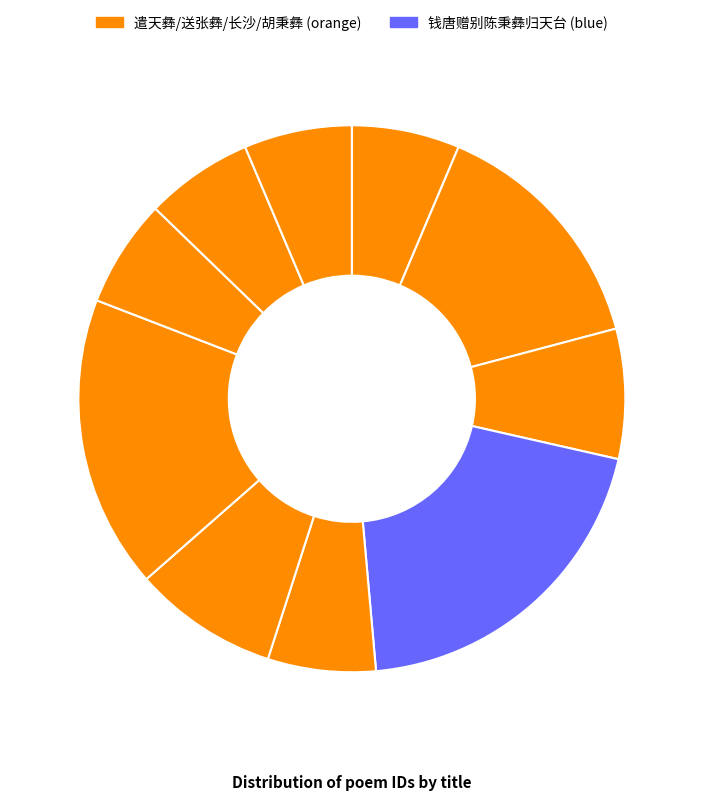

How many slices are in this pie chart?

10